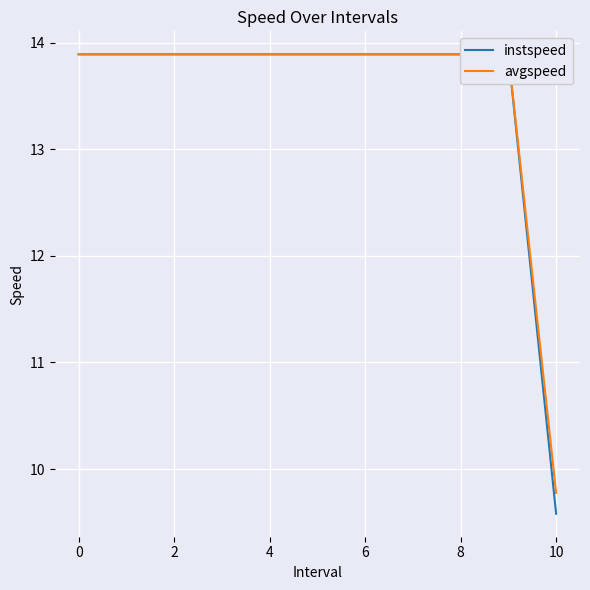

What is the label of the 3rd point from the right?

8